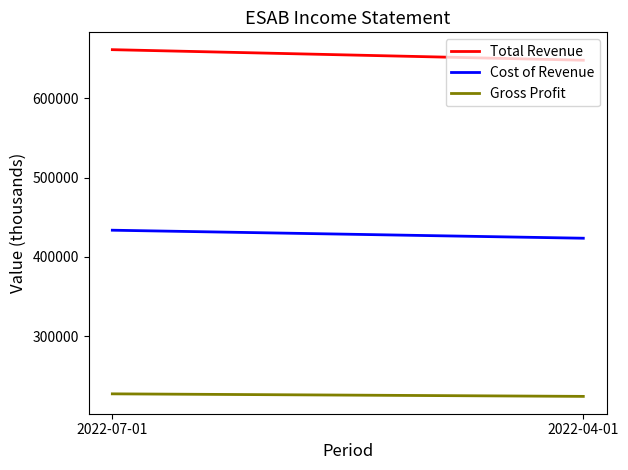

What is the difference between the highest and lowest values at 2022-07-01?

433700